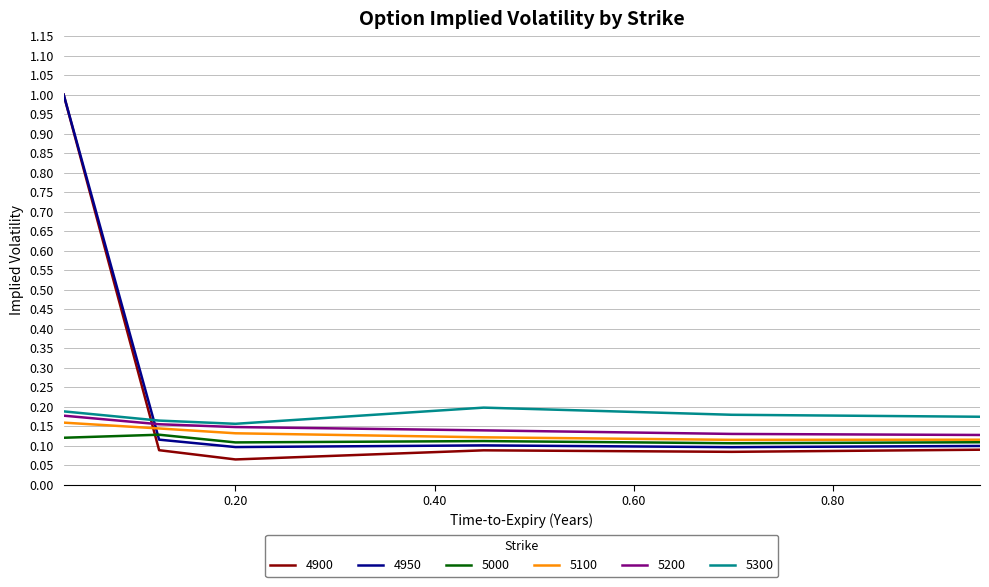

What are all the series names shown in the legend?

4900, 4950, 5000, 5100, 5200, 5300